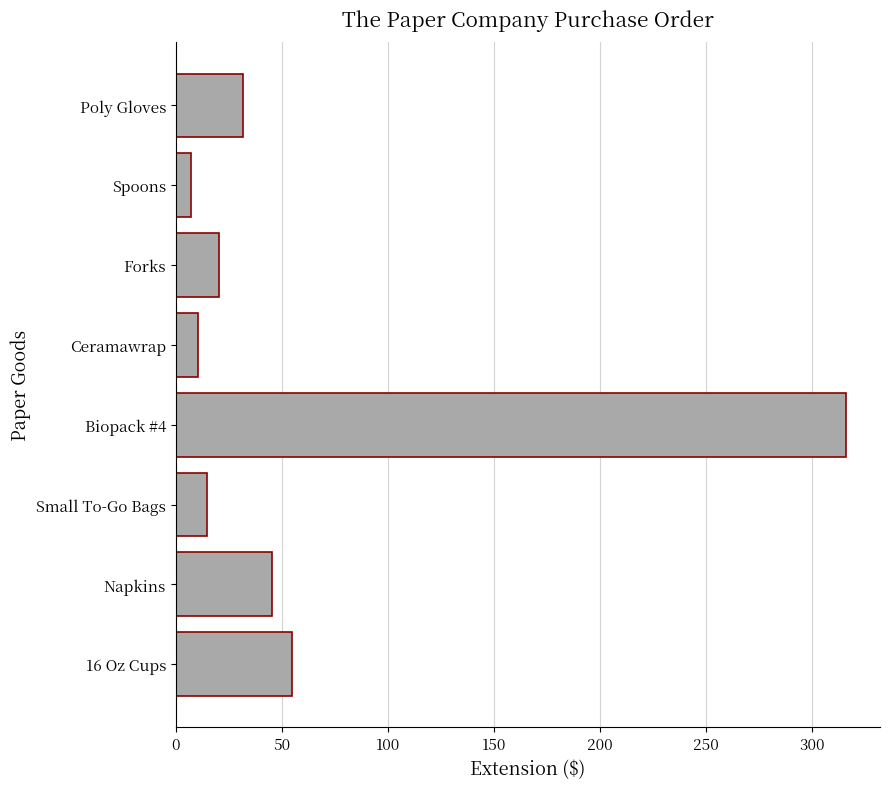

What is the change in value from 16 Oz Cups to Forks?

-34.2